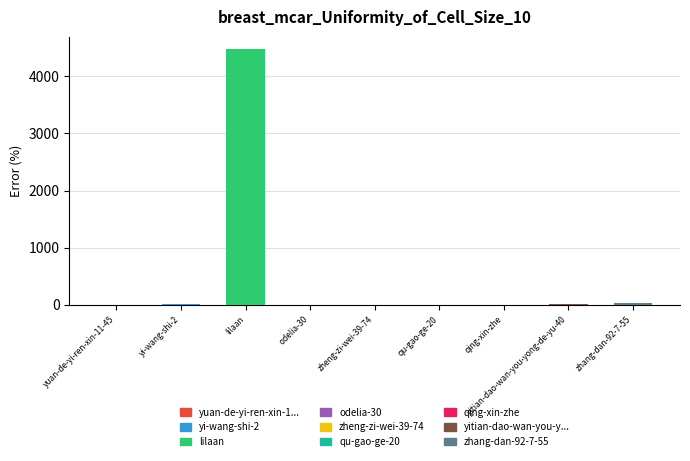

Is it true that the value at qing-xin-zhe is -2209?

False